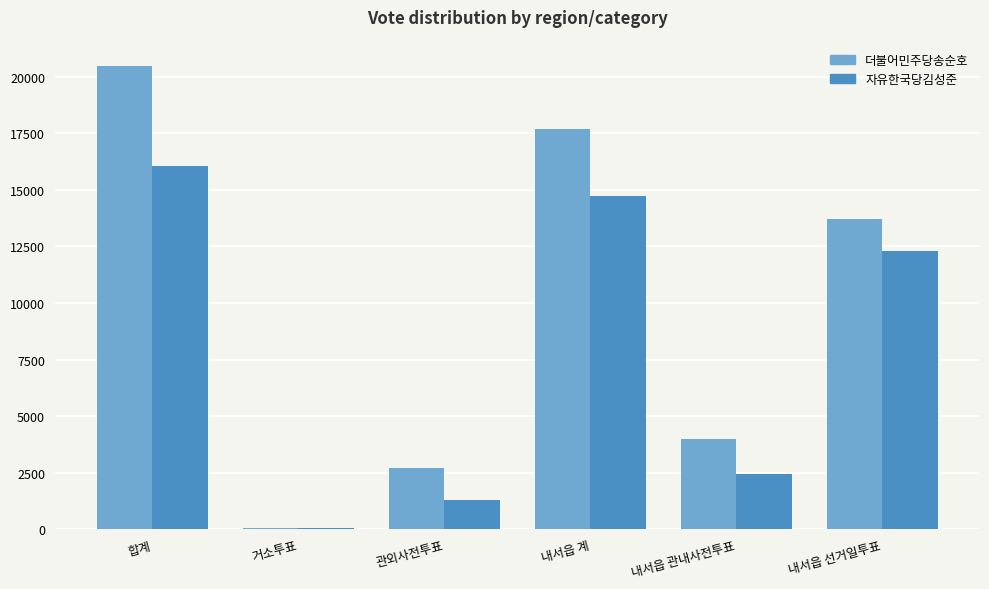

How many groups of bars are there?

6